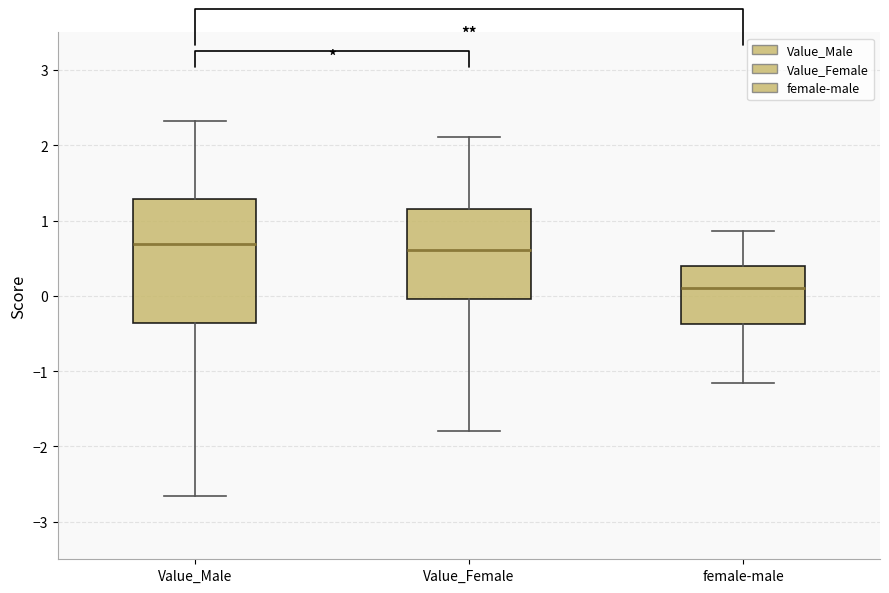

Reading left to right, transcribe this box plot: for each box, give where its median line is, the range the box spans, and where its two whiskers end, as read against the y-axis. The values are not printed on the chart, so give them approximately, as read against the axis.

Value_Male: median 0.7, box -0.4 to 1.3, whiskers -2.7 to 2.3
Value_Female: median 0.6, box 0.0 to 1.2, whiskers -1.8 to 2.1
female-male: median 0.1, box -0.4 to 0.4, whiskers -1.2 to 0.9